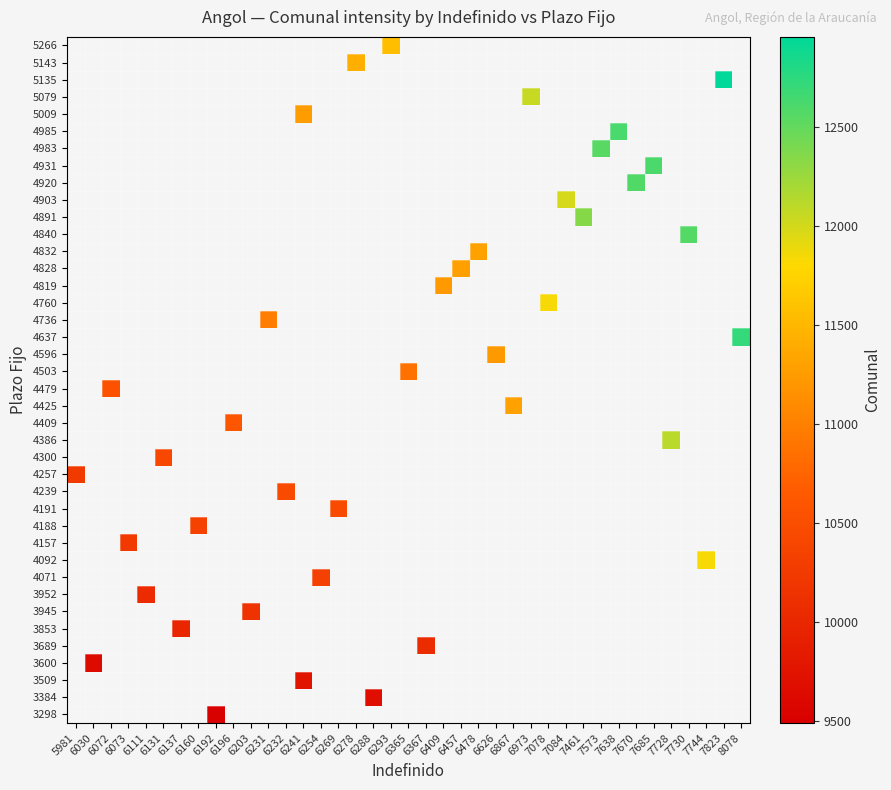

What is the greatest value displayed?

12958.0